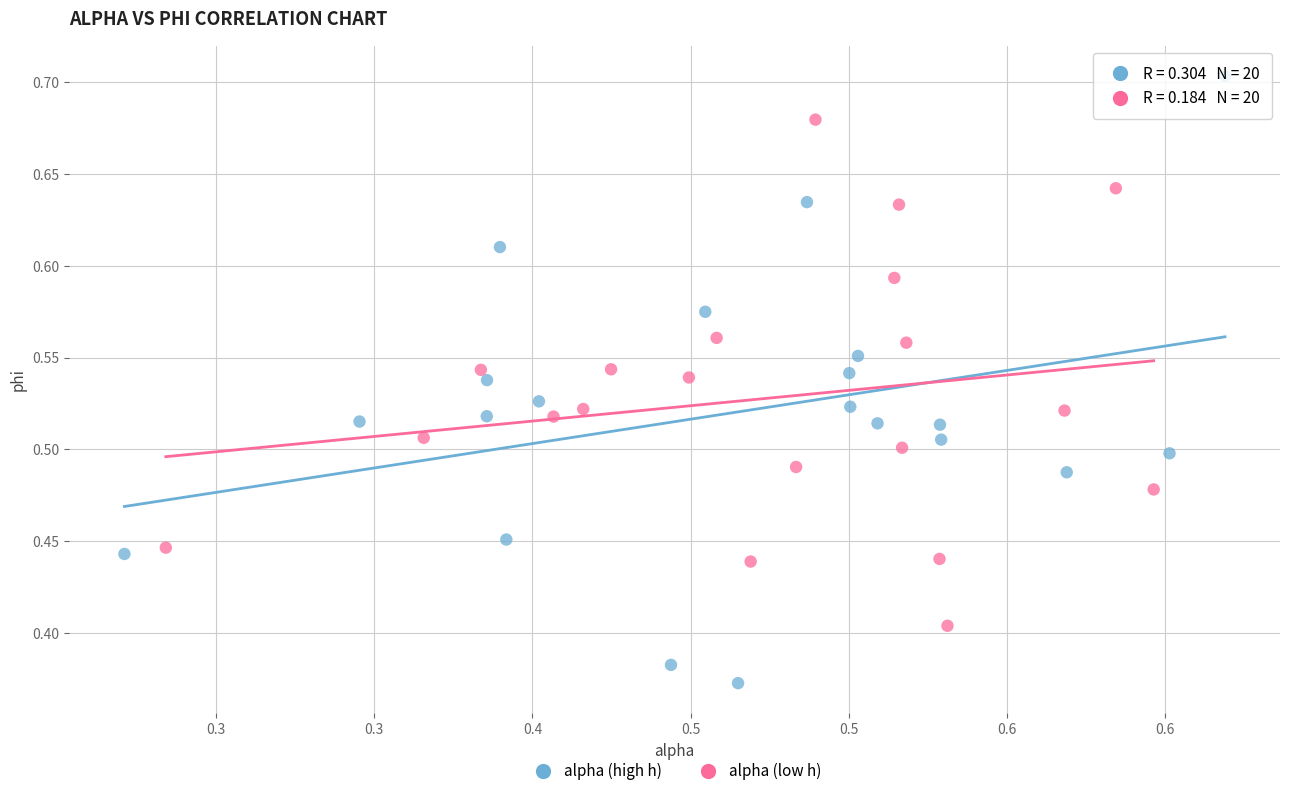

Which series reaches the maximum Y coordinate?

alpha (high h)